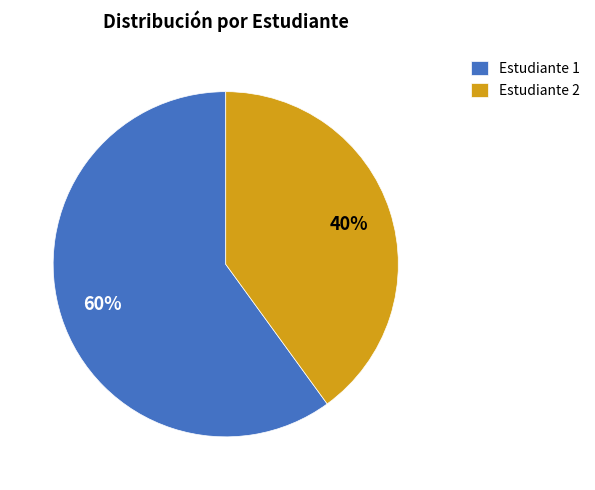

Is the sum of Estudiante 1 and Estudiante 2 greater than half?

Yes